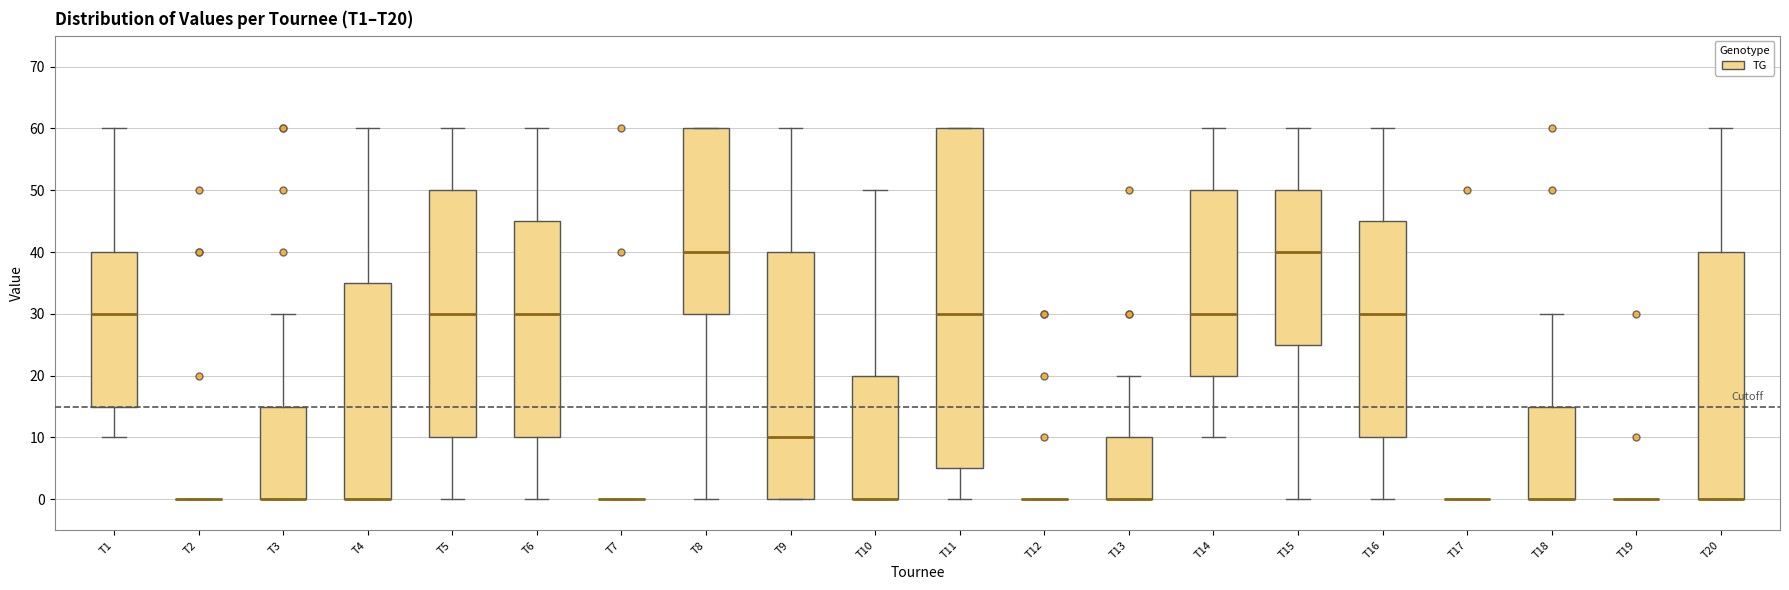

Which box is the tallest, from its lower edge to its upper edge?

T11